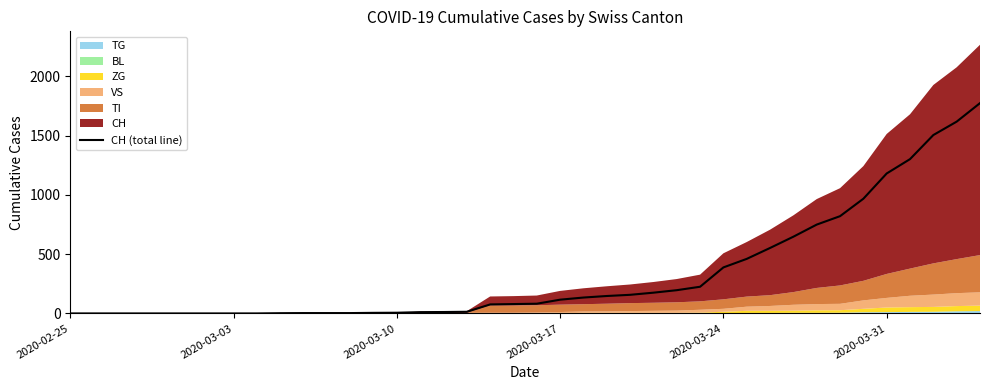

What is the average value?

335